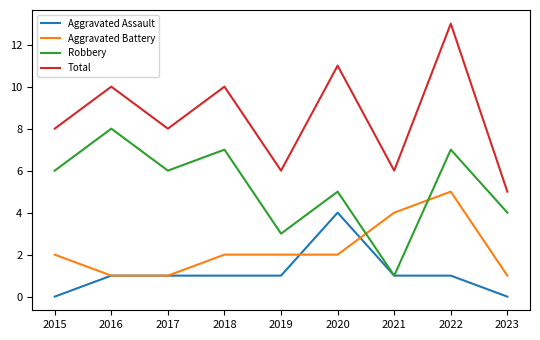

Reading left to right, extract all data points from this chart.

Aggravated Assault: 2015=0	2016=1	2017=1	2018=1	2019=1	2020=4	2021=1	2022=1	2023=0
Aggravated Battery: 2015=2	2016=1	2017=1	2018=2	2019=2	2020=2	2021=4	2022=5	2023=1
Robbery: 2015=6	2016=8	2017=6	2018=7	2019=3	2020=5	2021=1	2022=7	2023=4
Total: 2015=8	2016=10	2017=8	2018=10	2019=6	2020=11	2021=6	2022=13	2023=5